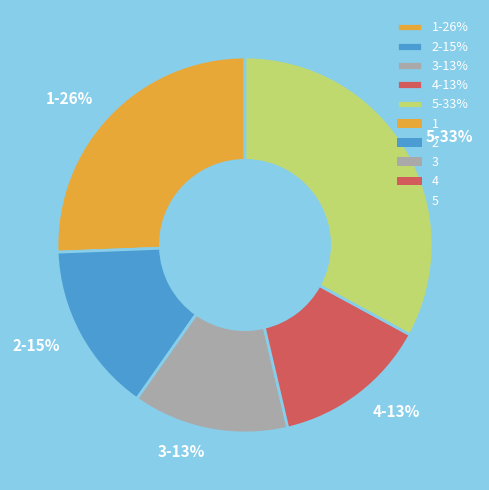

To the nearest percent, what percentage of the pie is 4-13%?

13%